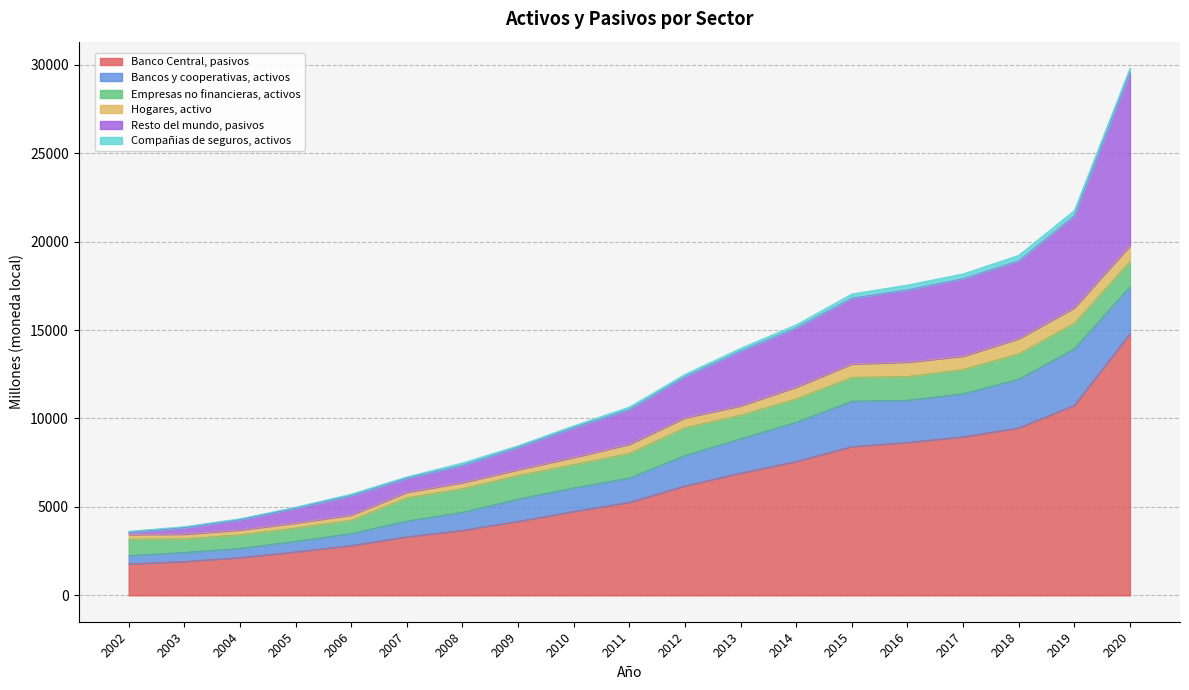

True or false: Banco Central, pasivos and Hogares, activo cross at least once.

False